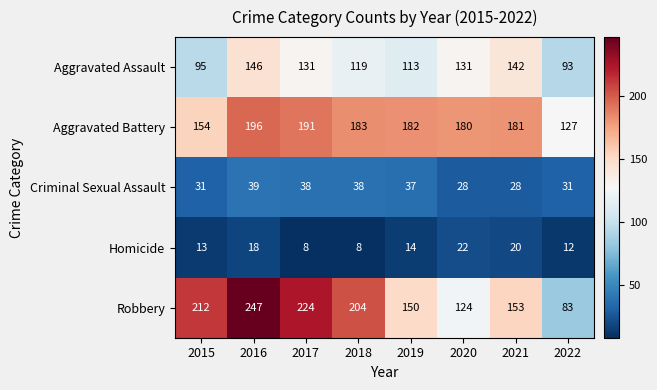

Which series has the widest spread of values?

Robbery